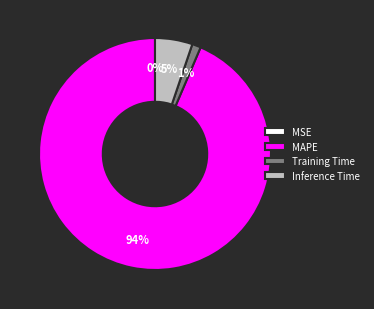

Does MAPE represent more than half of the total?

Yes